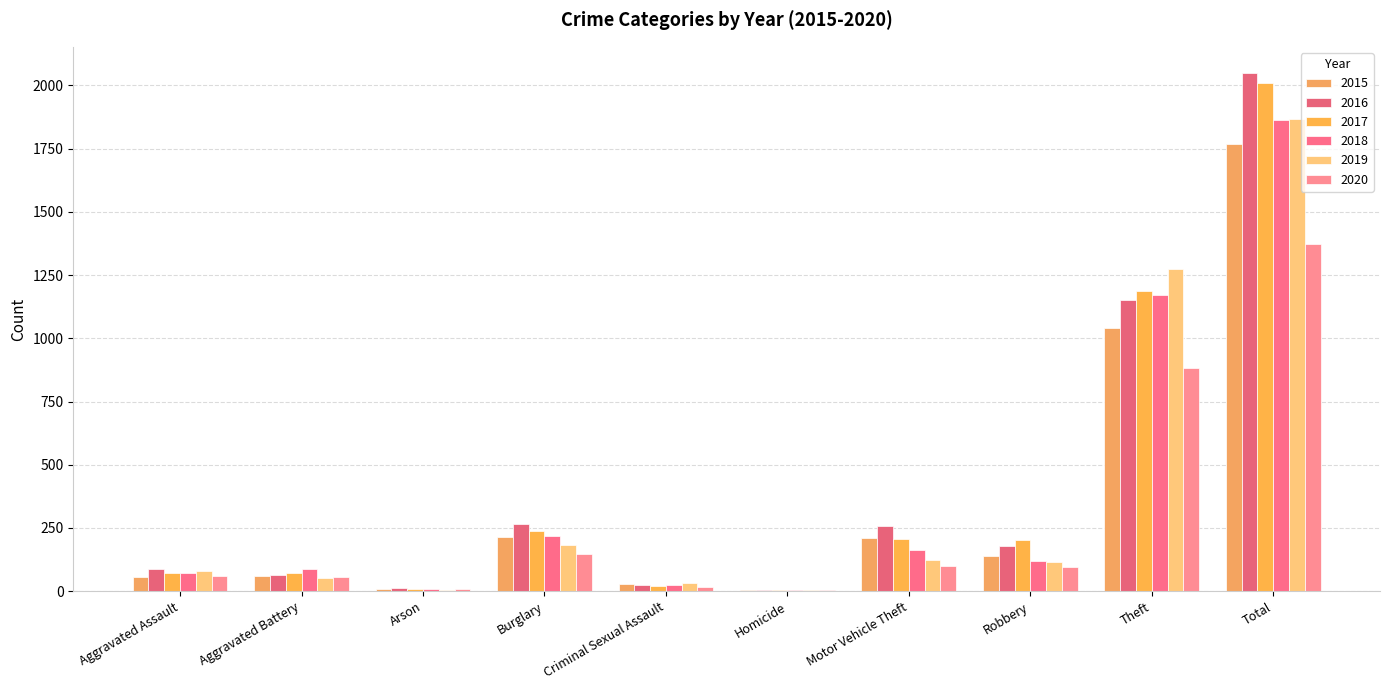

How many groups of bars are there?

10